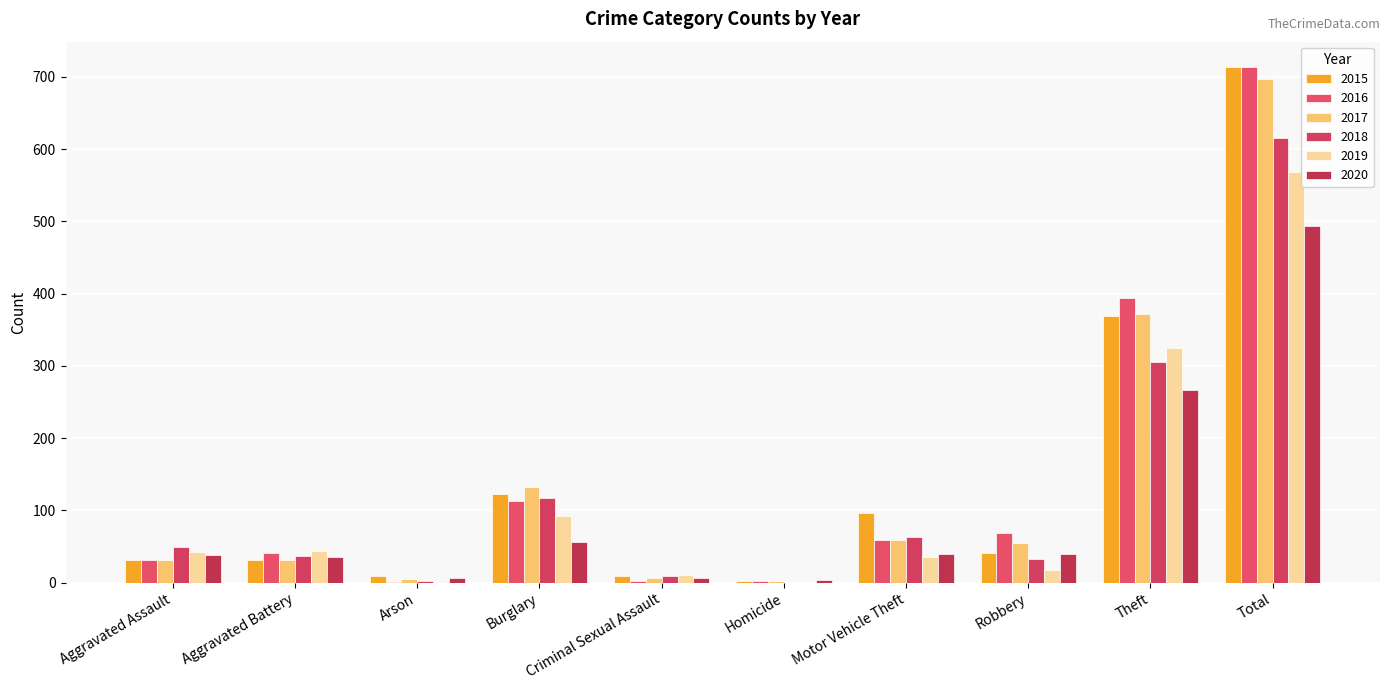

What is the spread (max minus min) of values at Aggravated Assault?

18